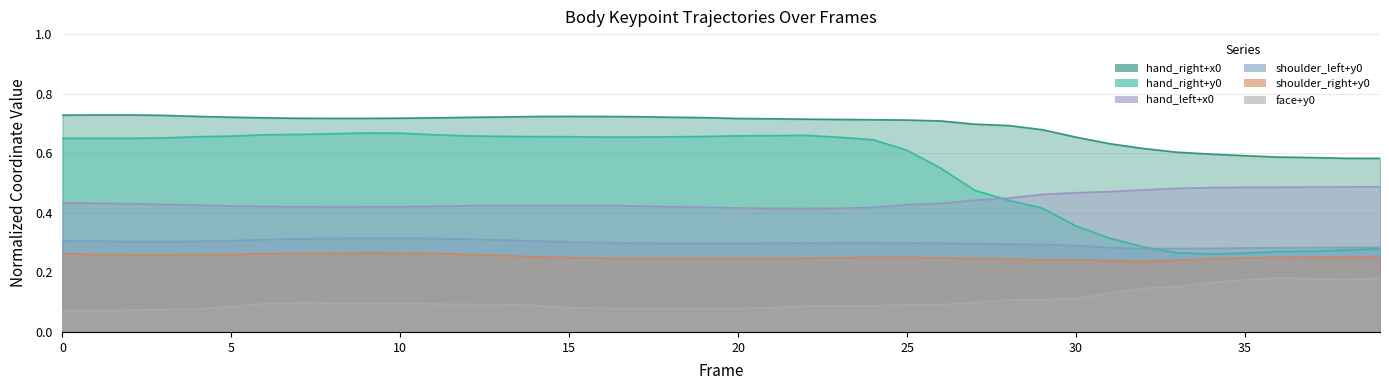

True or false: hand_left+x0 has more than 1 points higher than both neighbors.

False